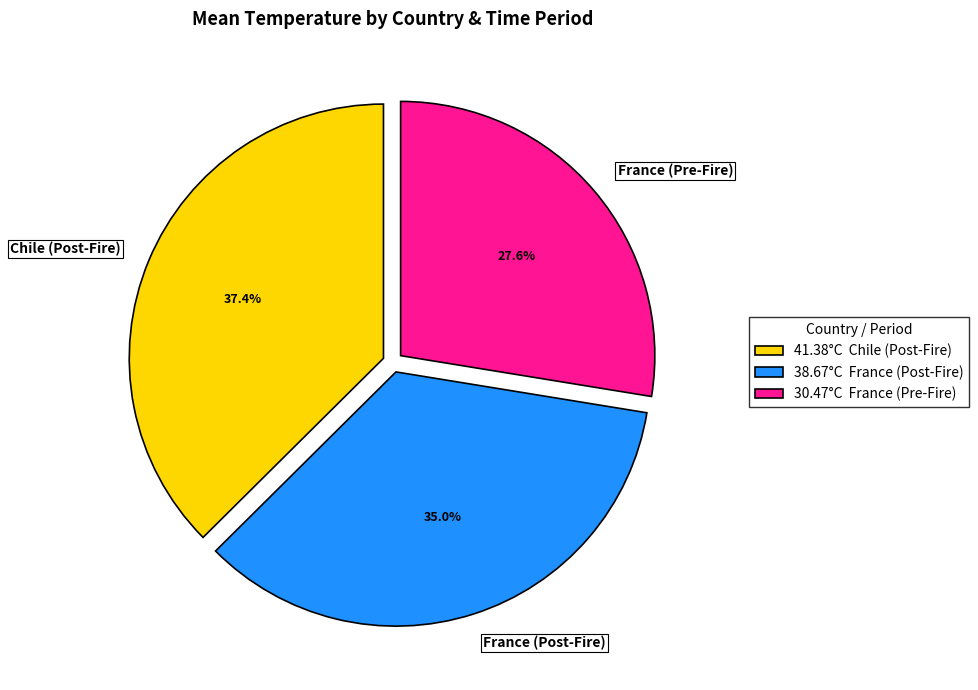

What percentage is the Chile (Post-Fire) slice, to the nearest percent?

37%